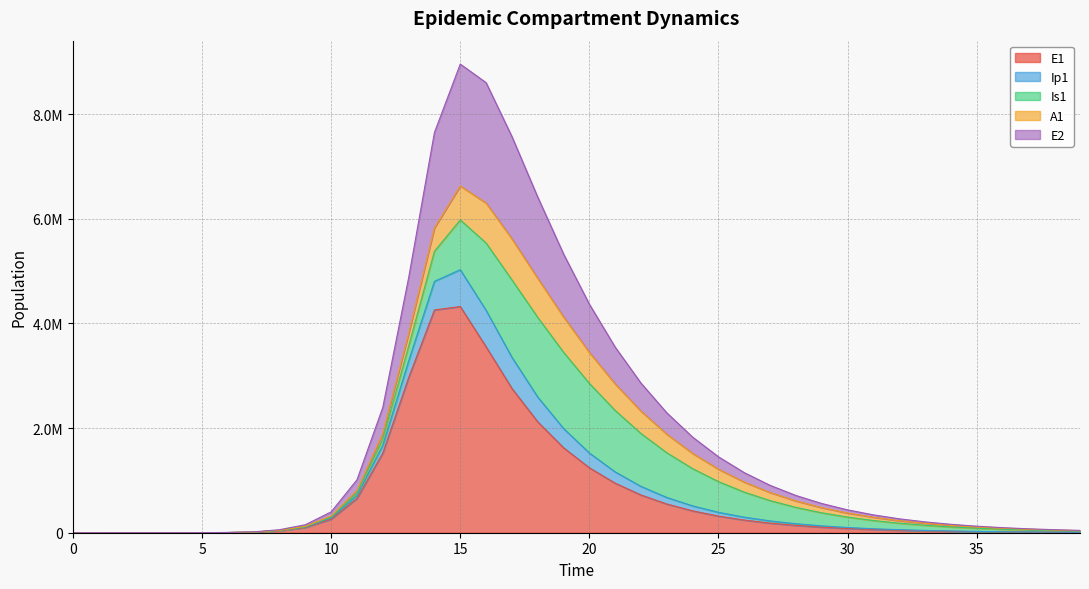

Does the chart display data point markers on the line(s)?

No